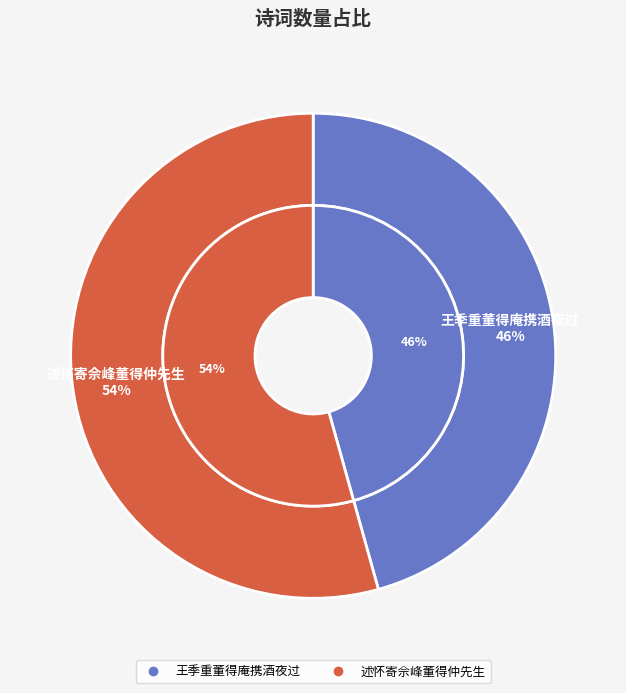

Is there any slice that represents more than half of the pie?

Yes